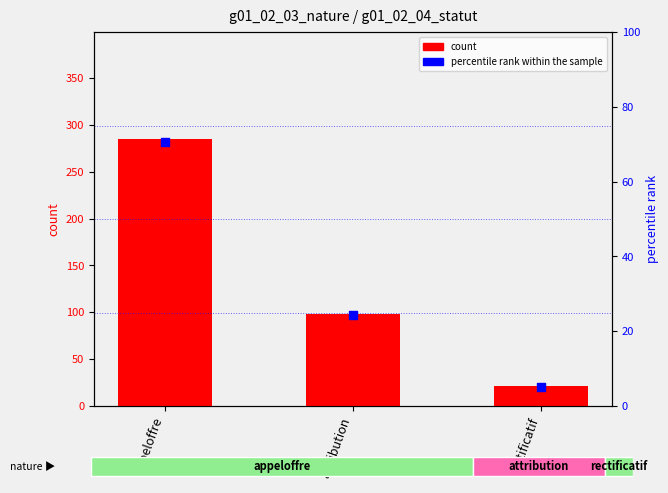

Which series has the largest total across all categories?

count